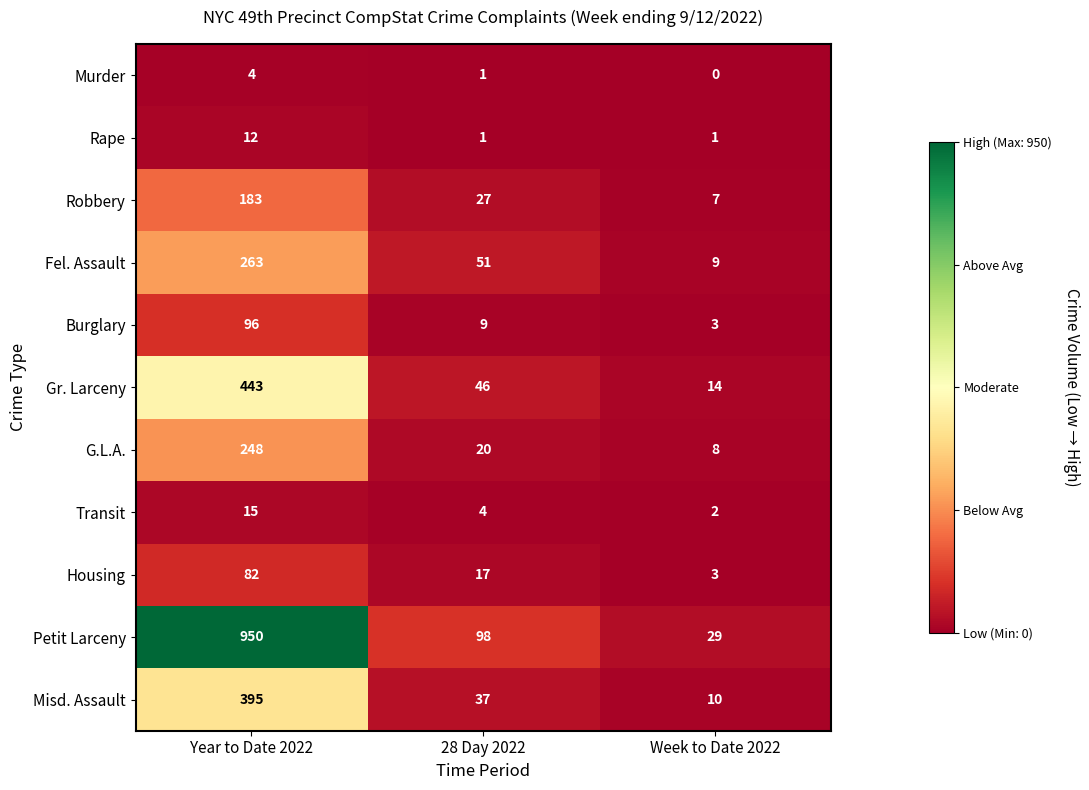

Between Year to Date 2022 and Week to Date 2022, which series saw the biggest shift?

Petit Larceny